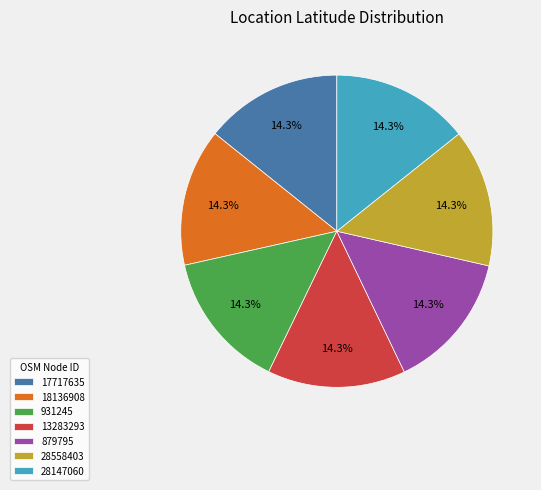

Is there any slice that represents more than half of the pie?

No